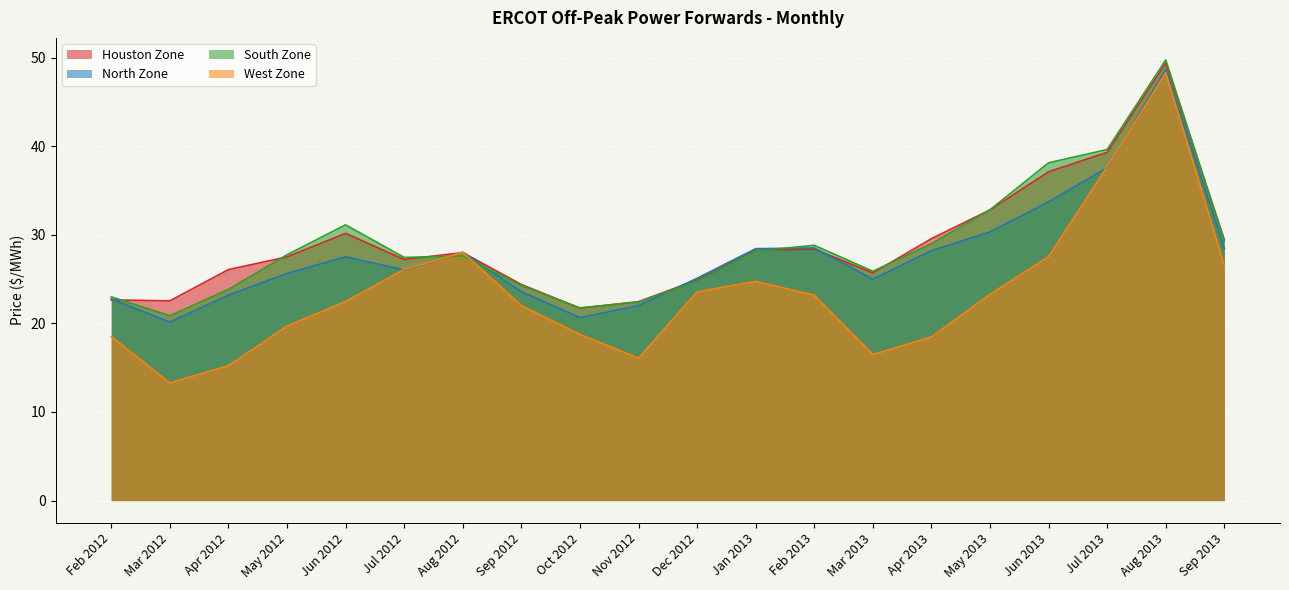

Reading left to right, transcribe all the data shown in this chart.

Houston Zone: 22.6	22.5	26.1	27.5	30.2	27.2	28.0	24.4	21.7	22.4	24.9	28.3	28.4	25.7	29.6	32.8	37.1	39.3	49.4	29.4
North Zone: 22.8	20.1	23.2	25.6	27.5	26.0	28.0	23.6	20.6	22.0	25.1	28.4	28.5	25.0	28.2	30.3	33.7	37.6	48.7	28.5
South Zone: 23.0	20.9	23.8	27.7	31.1	27.4	27.6	24.3	21.7	22.4	24.8	28.2	28.8	25.9	29.0	32.8	38.1	39.6	49.7	29.3
West Zone: 18.5	13.3	15.2	19.7	22.5	26.1	28.0	22.0	18.8	16.1	23.6	24.7	23.2	16.5	18.5	23.3	27.5	37.7	48.3	26.6